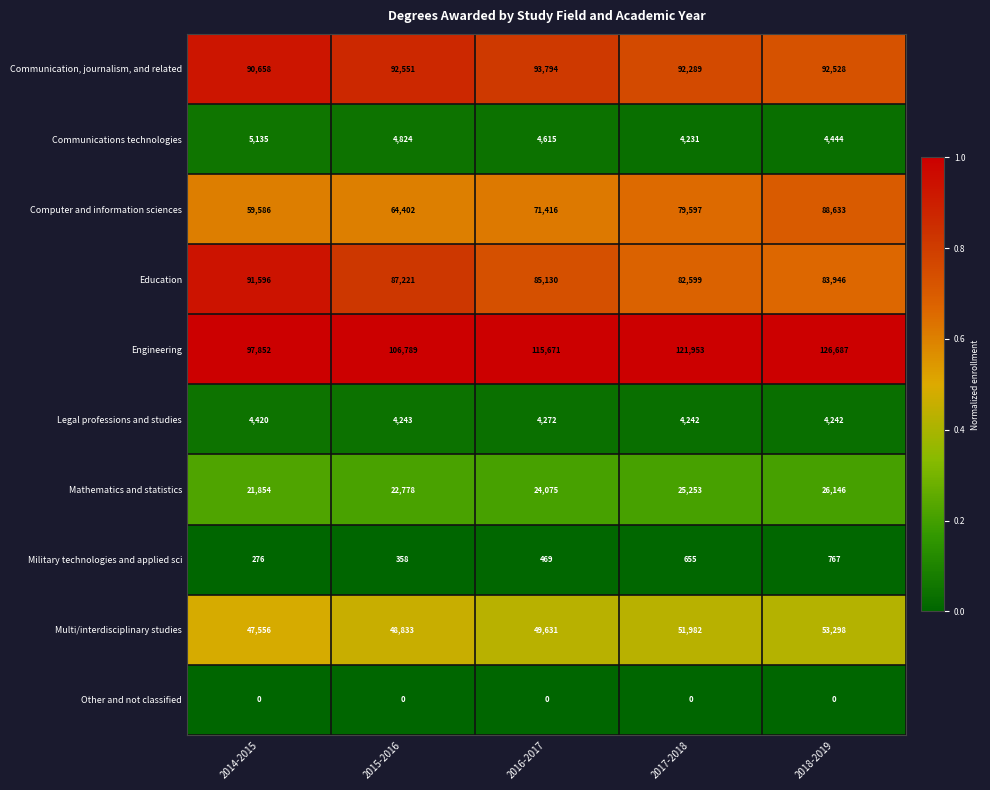

Rank the series at 2017-2018 from lowest to highest value.

Other and not classified, Military technologies and applied sci, Communications technologies, Legal professions and studies, Mathematics and statistics, Multi/interdisciplinary studies, Computer and information sciences, Education, Communication, journalism, and related, Engineering